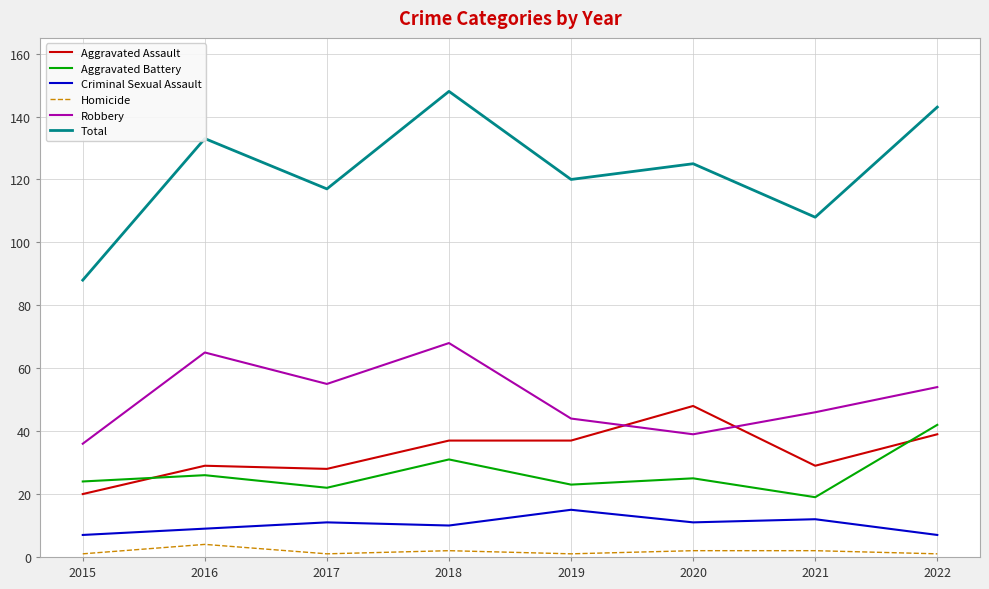

Which series has the largest total across all categories?

Total